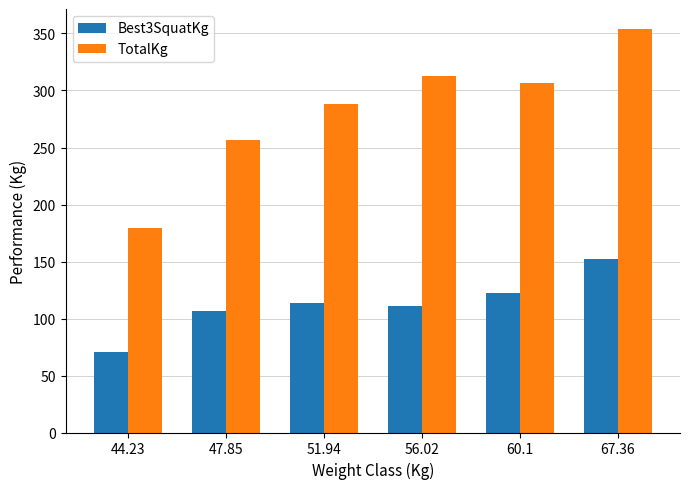

What is the value of the Best3SquatKg bar at the 2nd from the left?

106.6